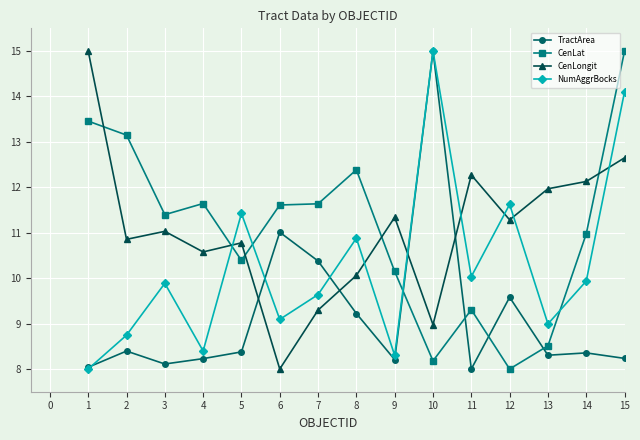

At which label is CenLat closest to 11?

14